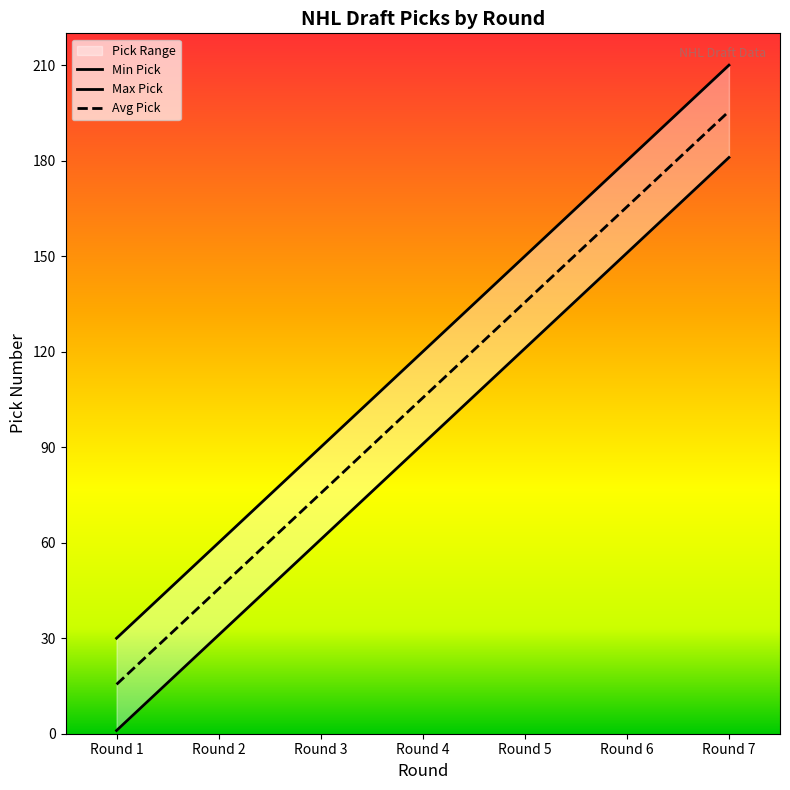

At which label does Avg Pick reach its minimum?

Round 1